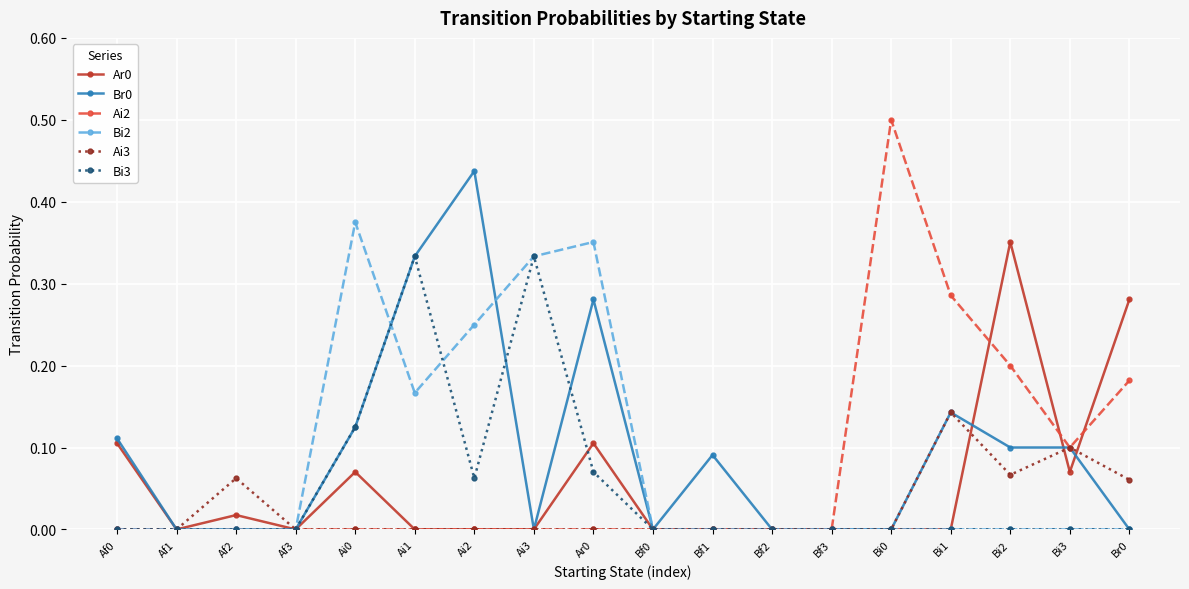

Between Af2 and Bf0, which series saw the biggest shift?

Ai3